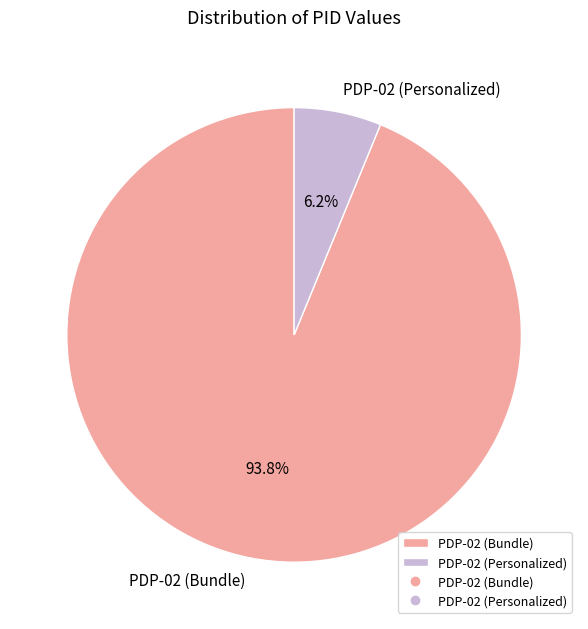

To the nearest percent, what is the combined percentage of PDP-02 (Bundle) and PDP-02 (Personalized)?

100%